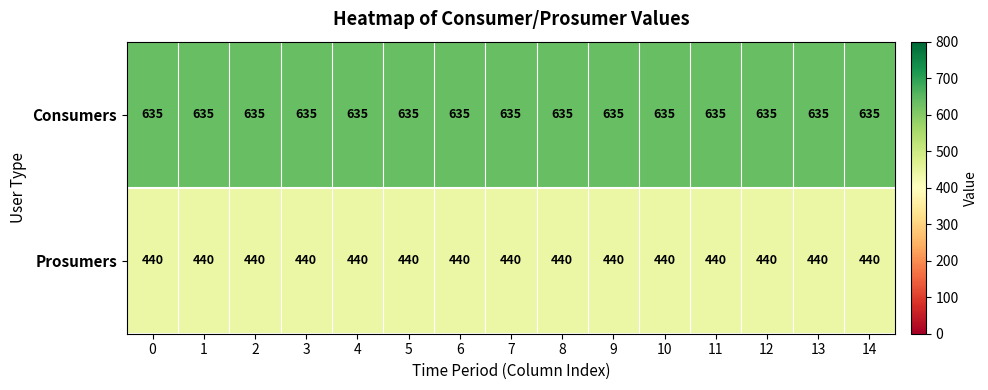

The value of Prosumers at 3 is 191. True or false?

False